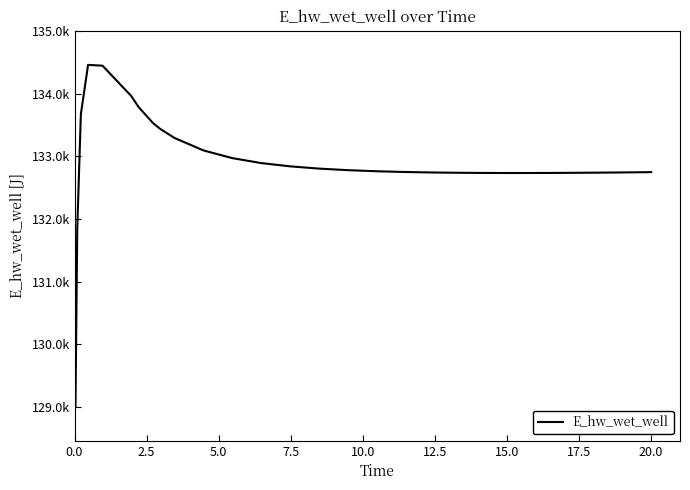

True or false: there are more than 0 points higher than both neighbors.

True